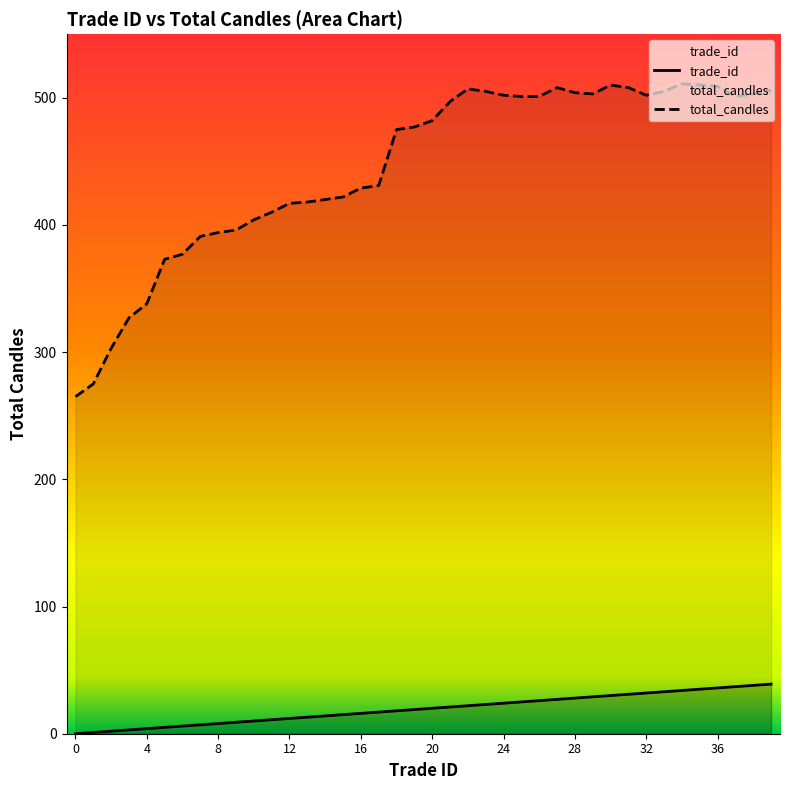

What is the difference between the second highest and second lowest values in the total_candles series?

235